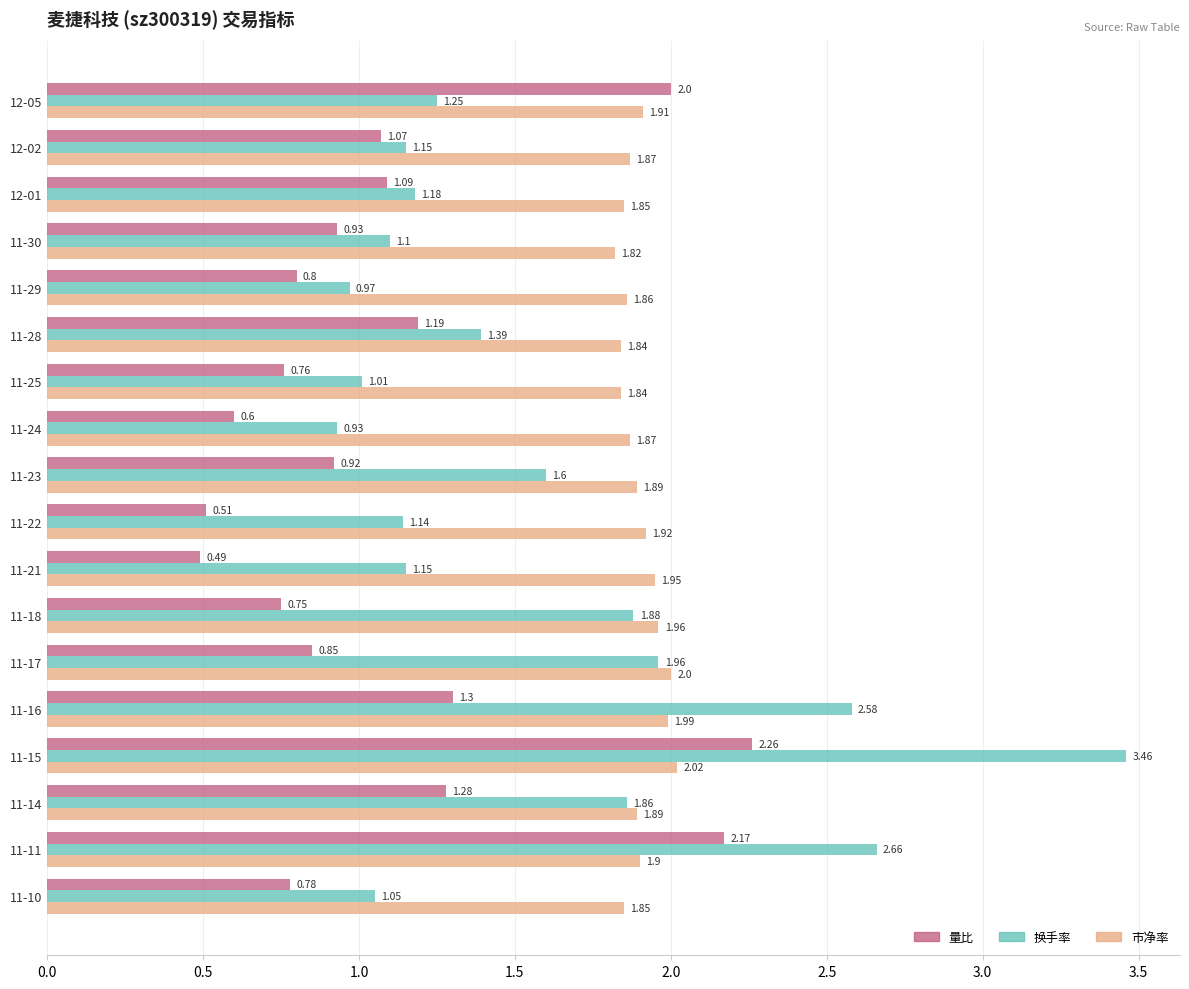

Which category has the lowest value across all series?

11-21